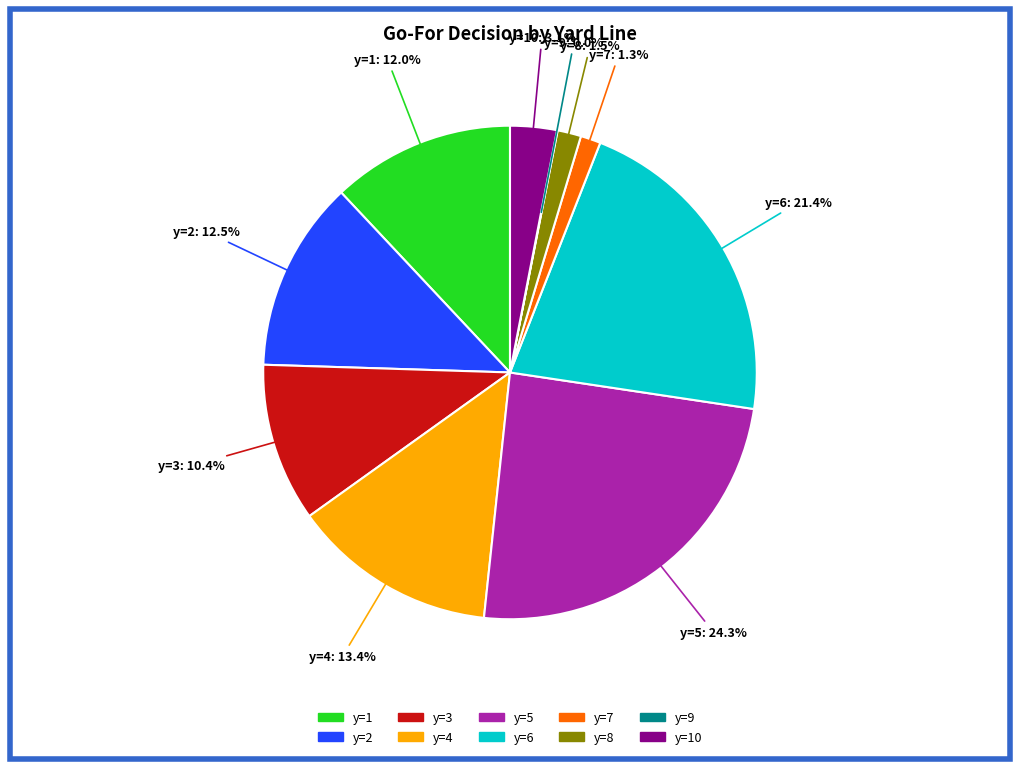

Is there any slice that represents more than half of the pie?

No